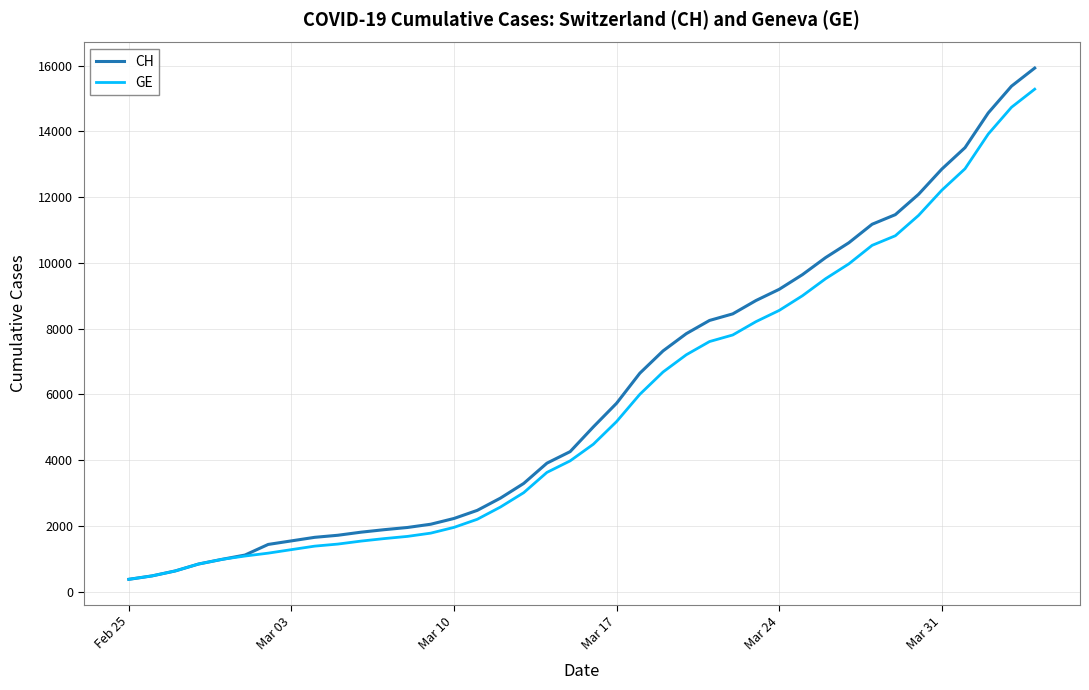

Which series has the largest range (max minus min)?

CH